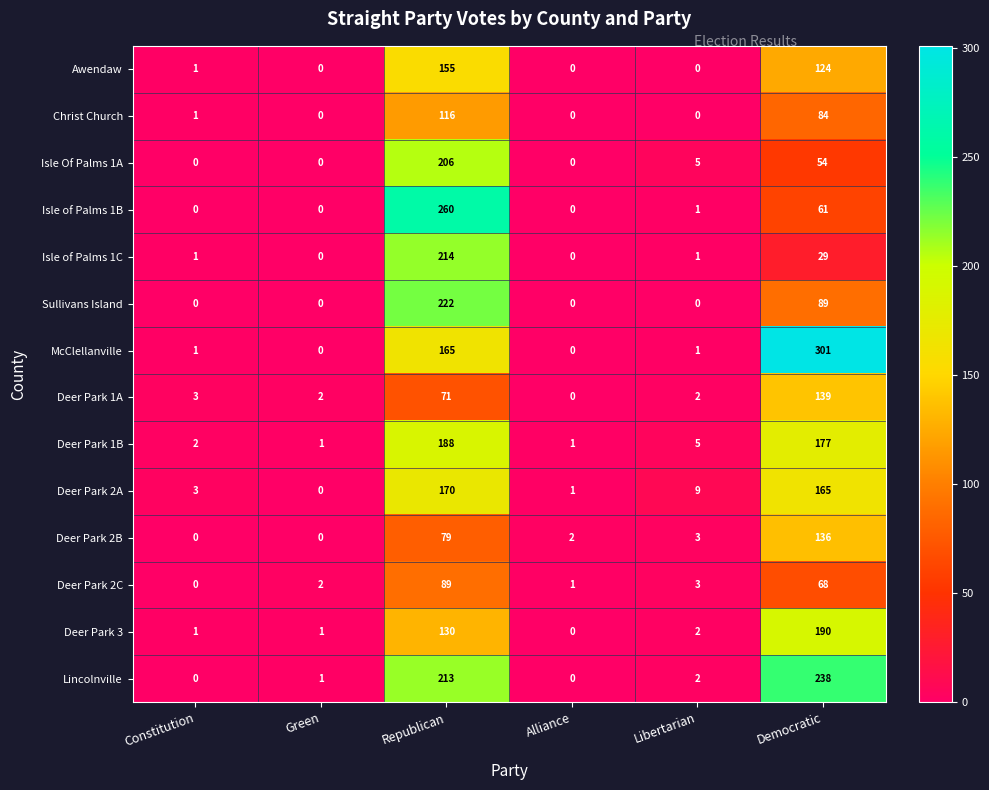

At which category is the sum across all series the highest?

Republican